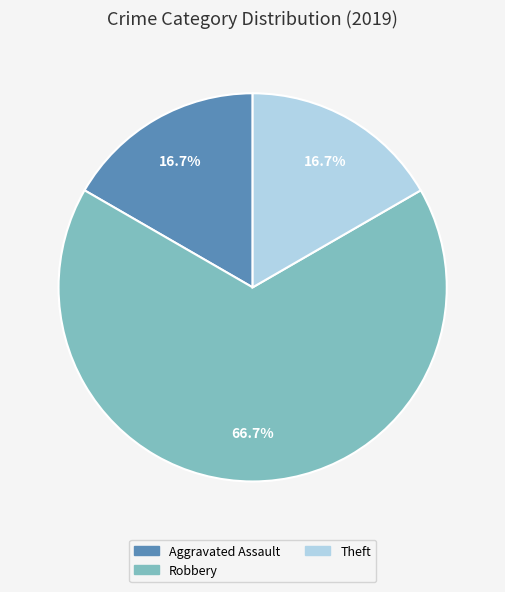

Is there any slice that represents more than half of the pie?

Yes